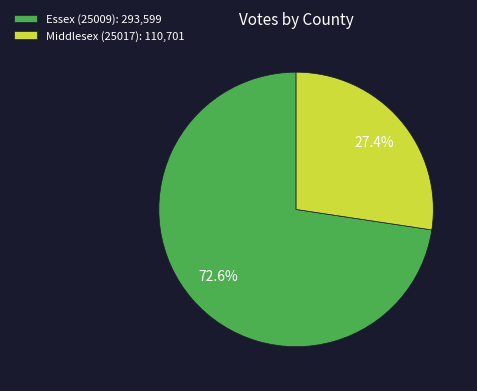

Count the number of slices in the pie.

2